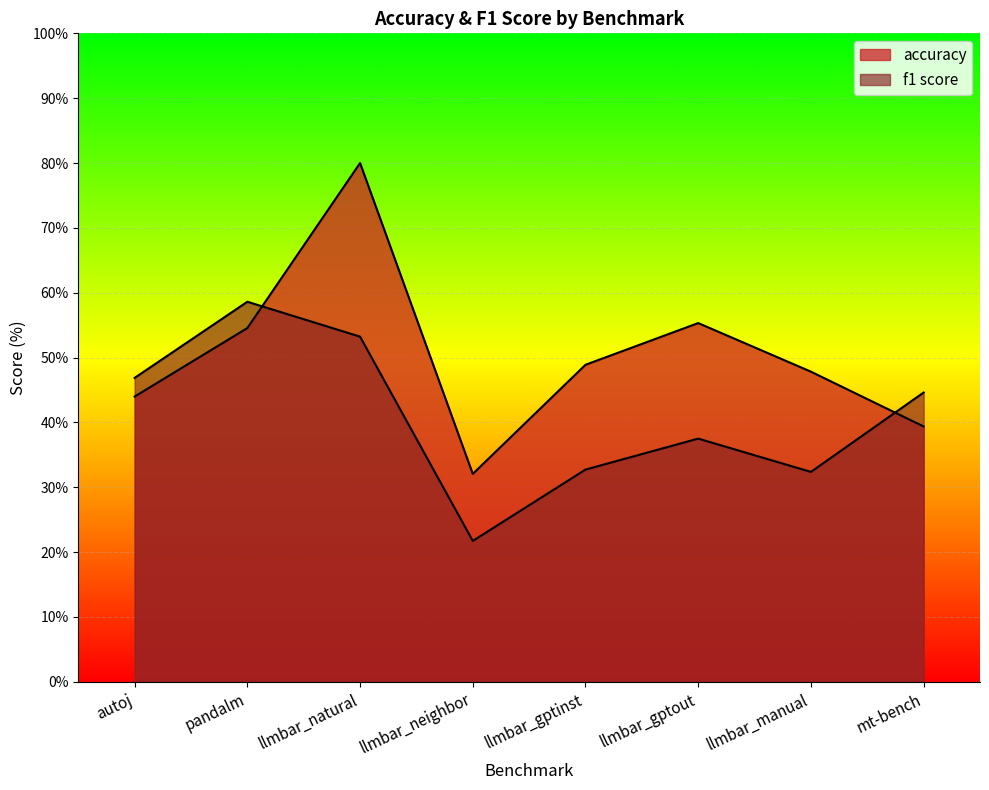

What is the minimum value for f1 score?

21.7